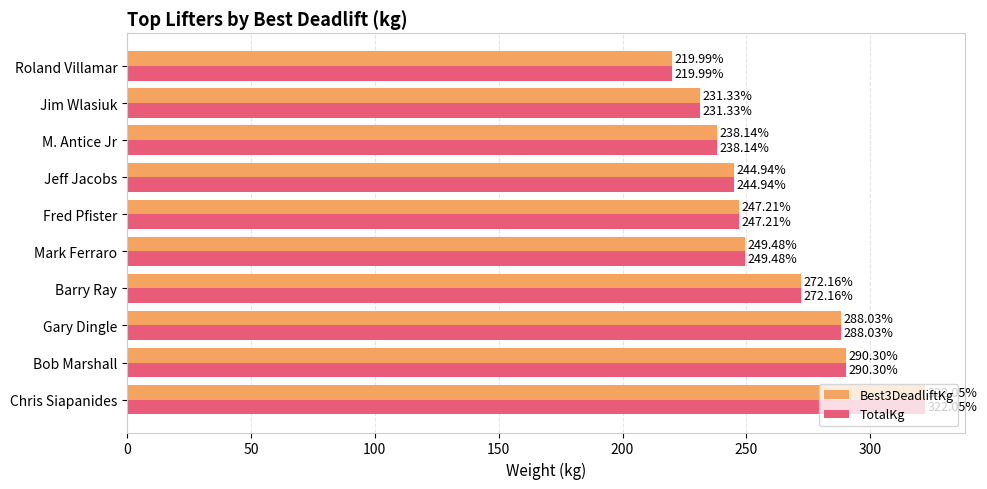

Where is Best3DeadliftKg nearest to the value 271?

Barry Ray